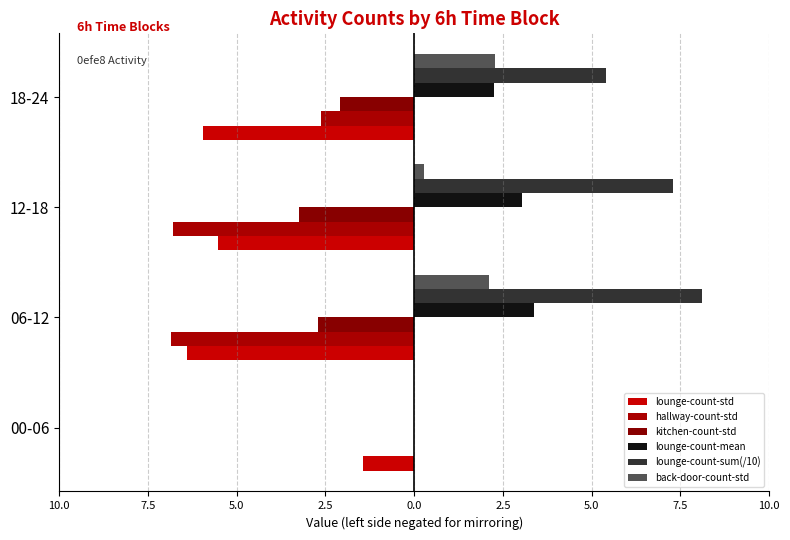

What are all the series names shown in the legend?

lounge-count-std, hallway-count-std, kitchen-count-std, lounge-count-mean, lounge-count-sum(/10), back-door-count-std